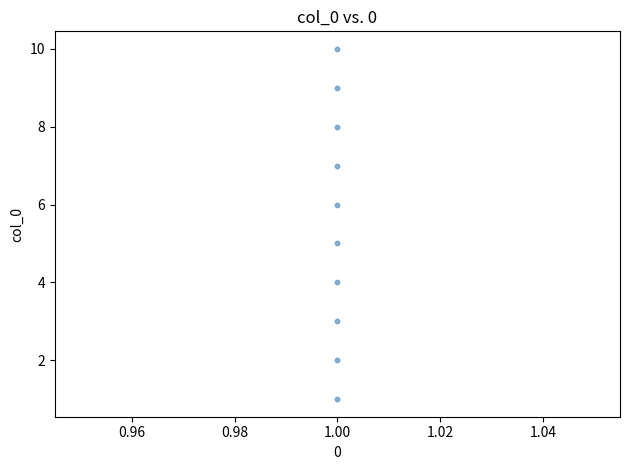

What is the range of Y values (max minus min)?

9